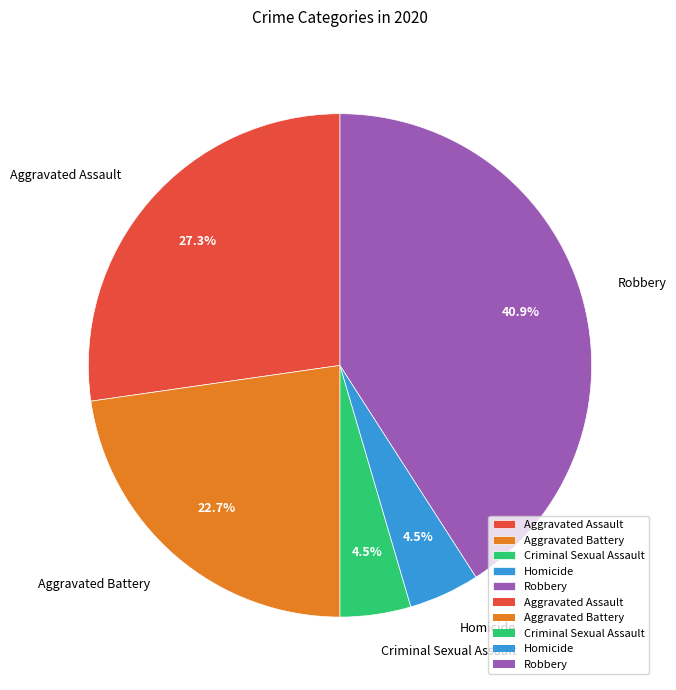

How many segments does this pie chart have?

5